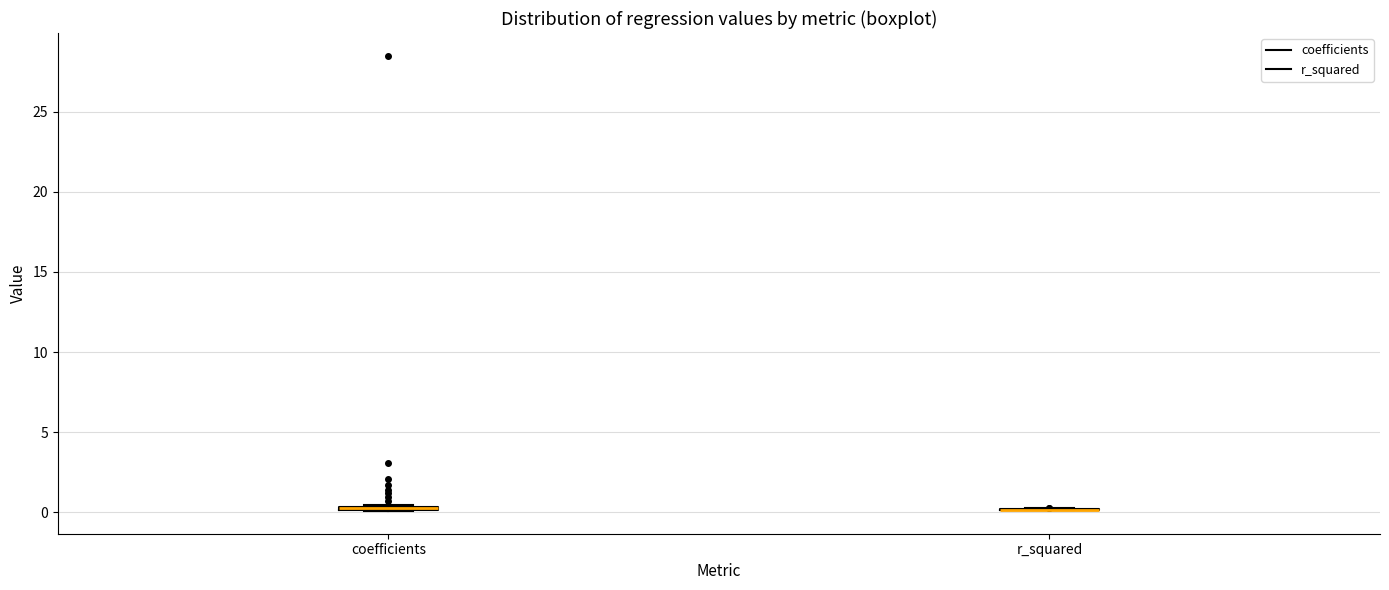

Where is the upper edge of the box for coefficients on the y-axis? The values are not printed on the chart, so give them approximately, as read against the axis.

0.5